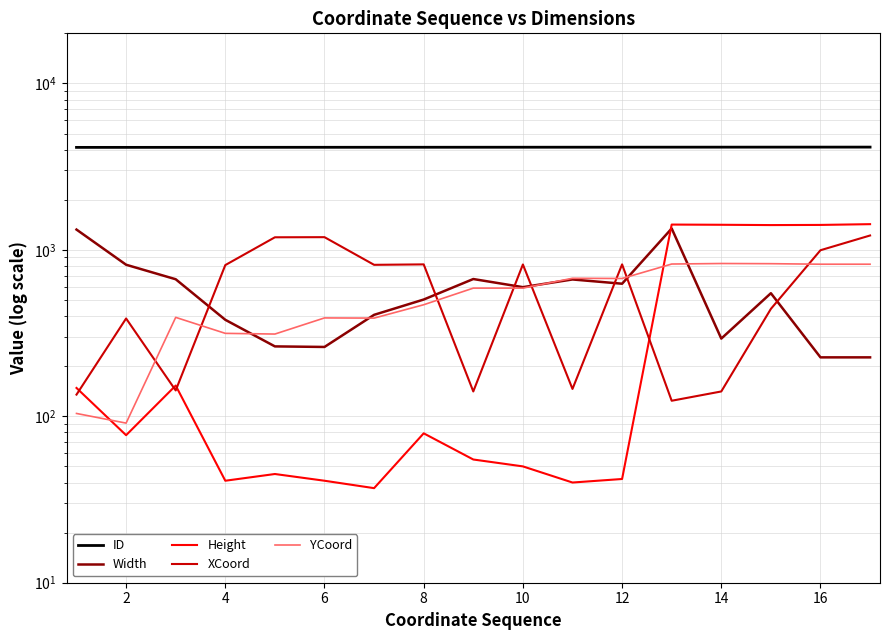

What are all the series names shown in the legend?

ID, Width, Height, XCoord, YCoord